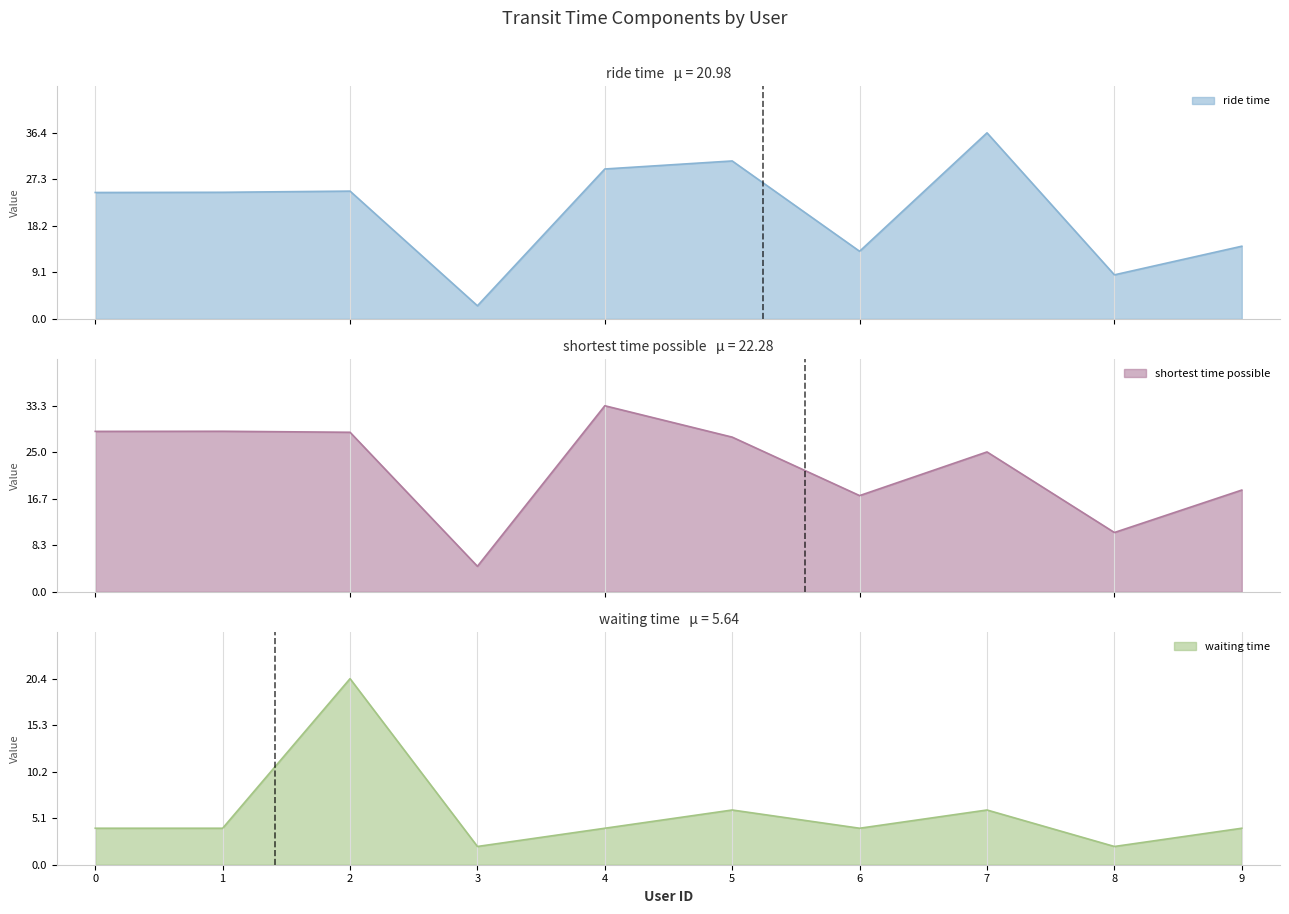

What is the lowest value of the waiting time series?

2.0